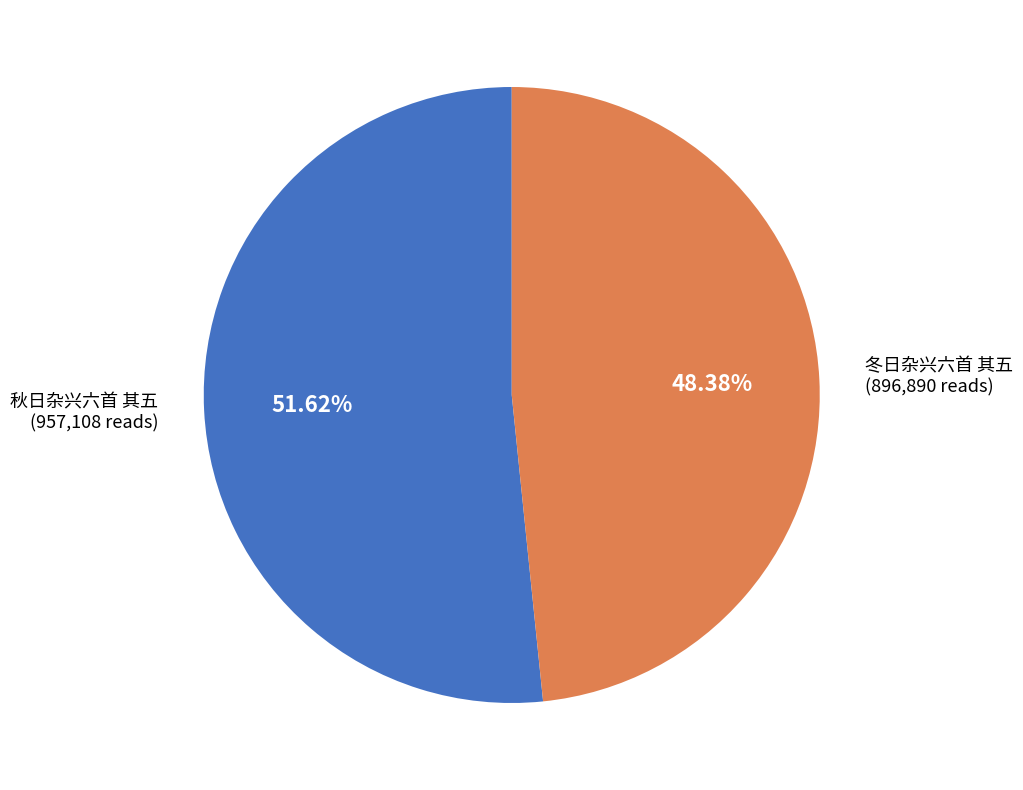

Is there a majority slice in this chart?

Yes